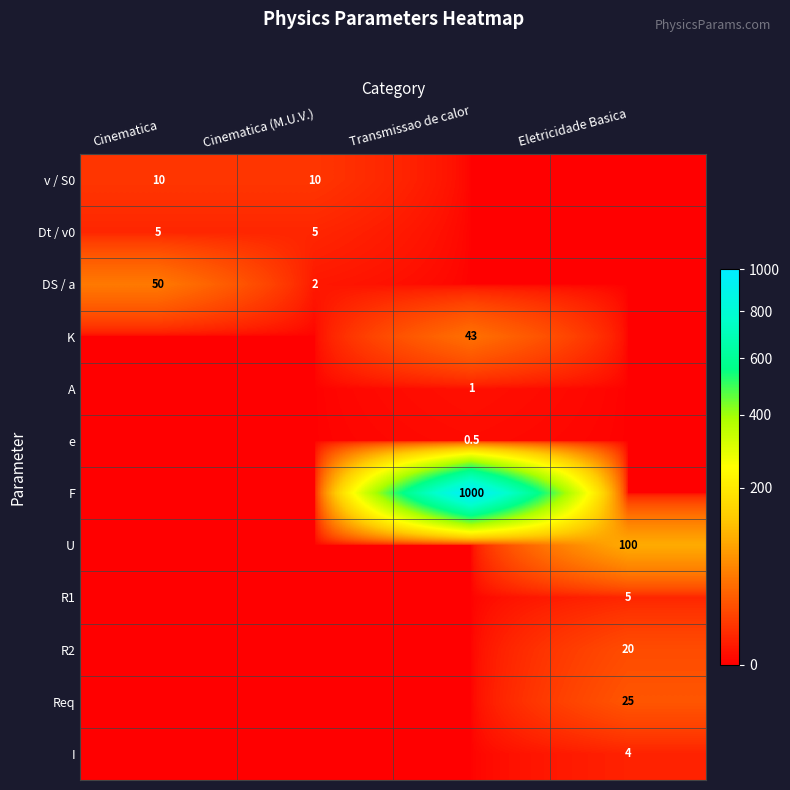

The value of R1 at Eletricidade Basica is 7.0. True or false?

False